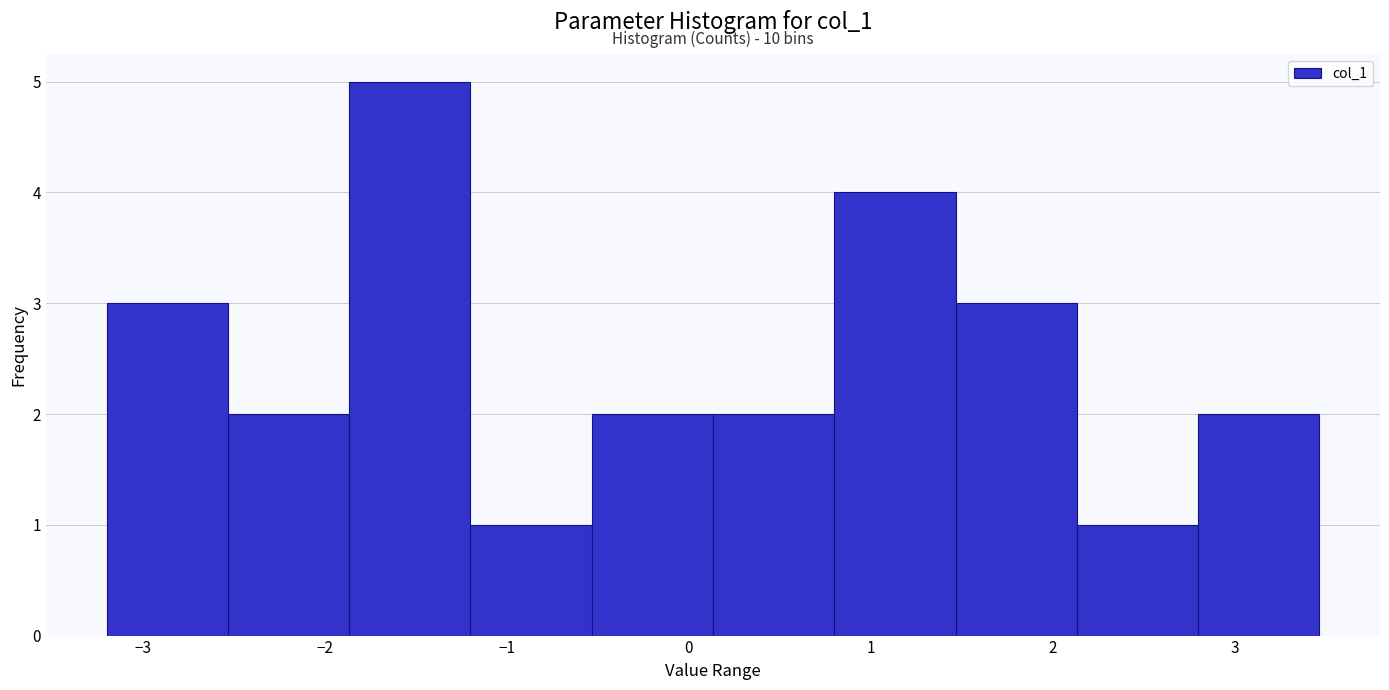

Over which range of the x-axis is the bar tallest?

-1.9 to -1.2